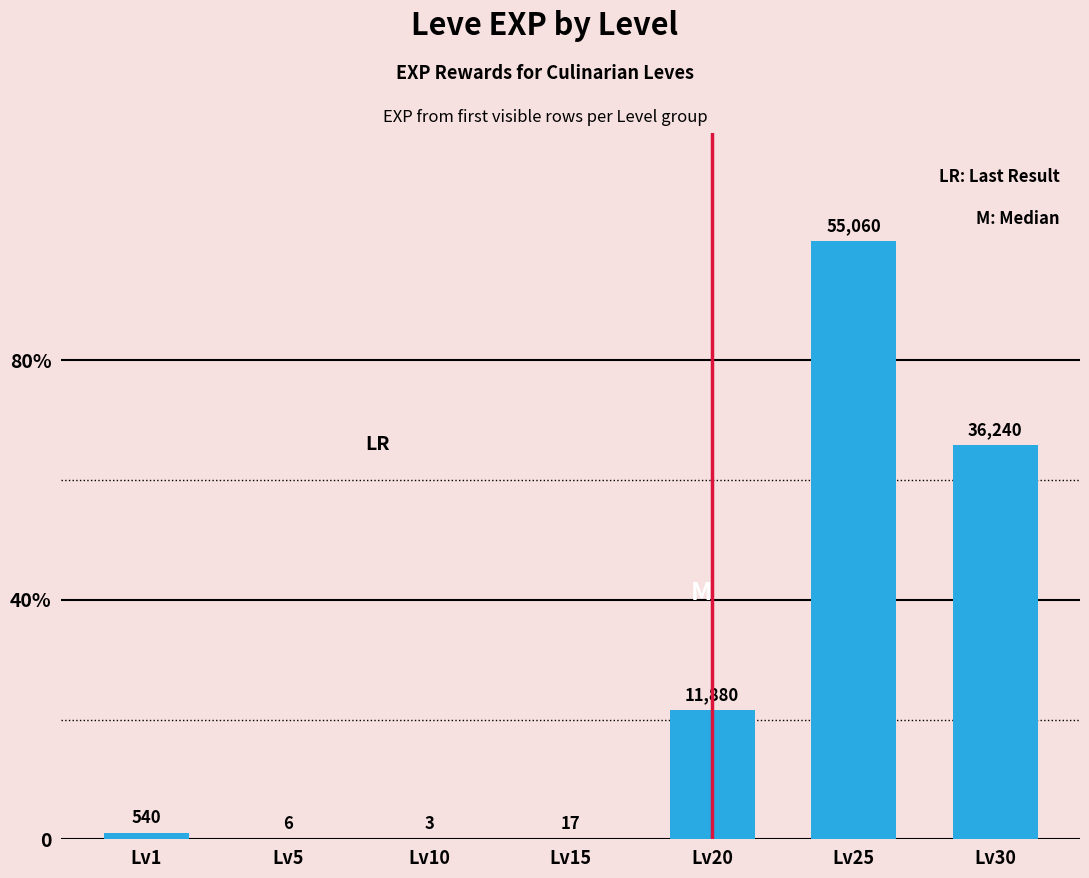

What is the value of the 3rd bar from the left?

3